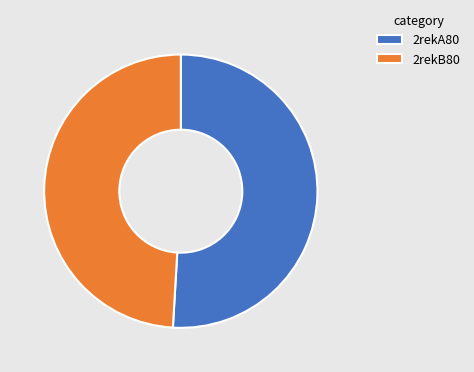

Rank the categories by value from highest to lowest.

2rekA80, 2rekB80